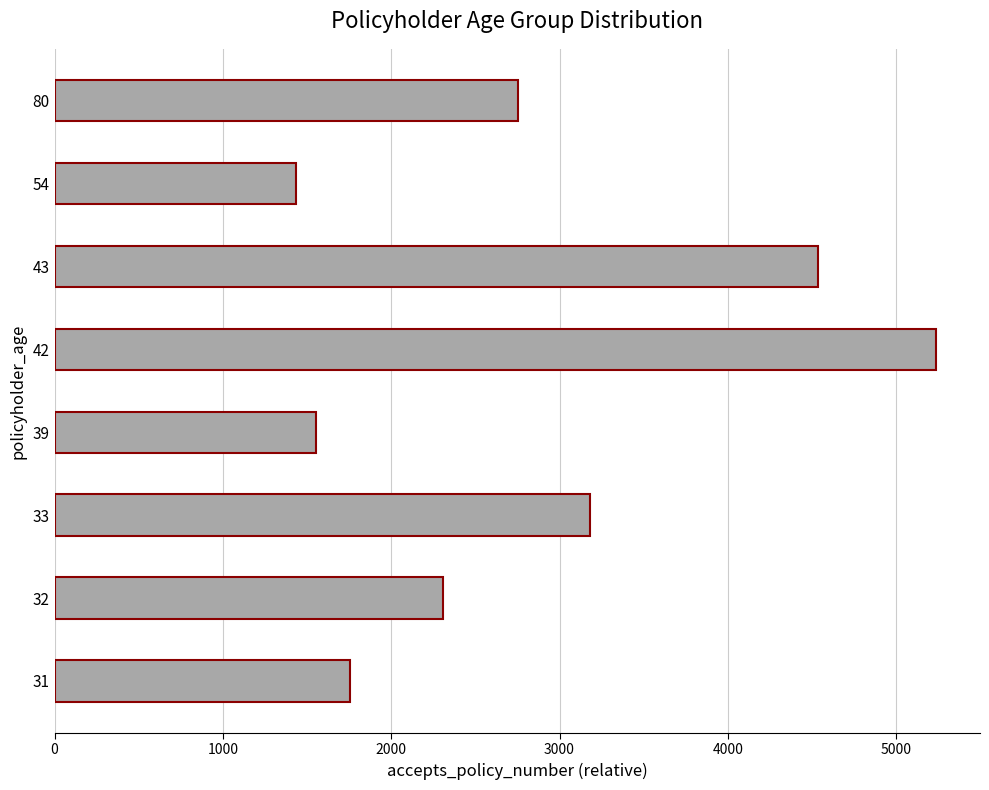

Reading top to bottom, transcribe all the data shown in this chart.

80=2755.7	54=1433.0	43=4536.0	42=5236.0	39=1553.5	33=3179.6	32=2307.3	31=1754.0